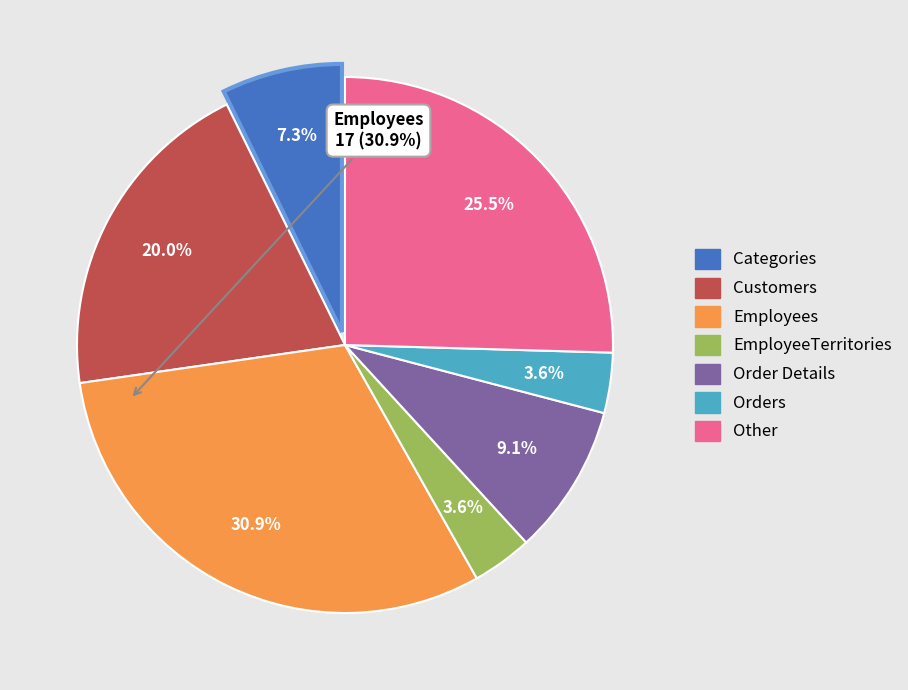

To the nearest percent, what is the difference between the largest and smallest slice percentages?

27%